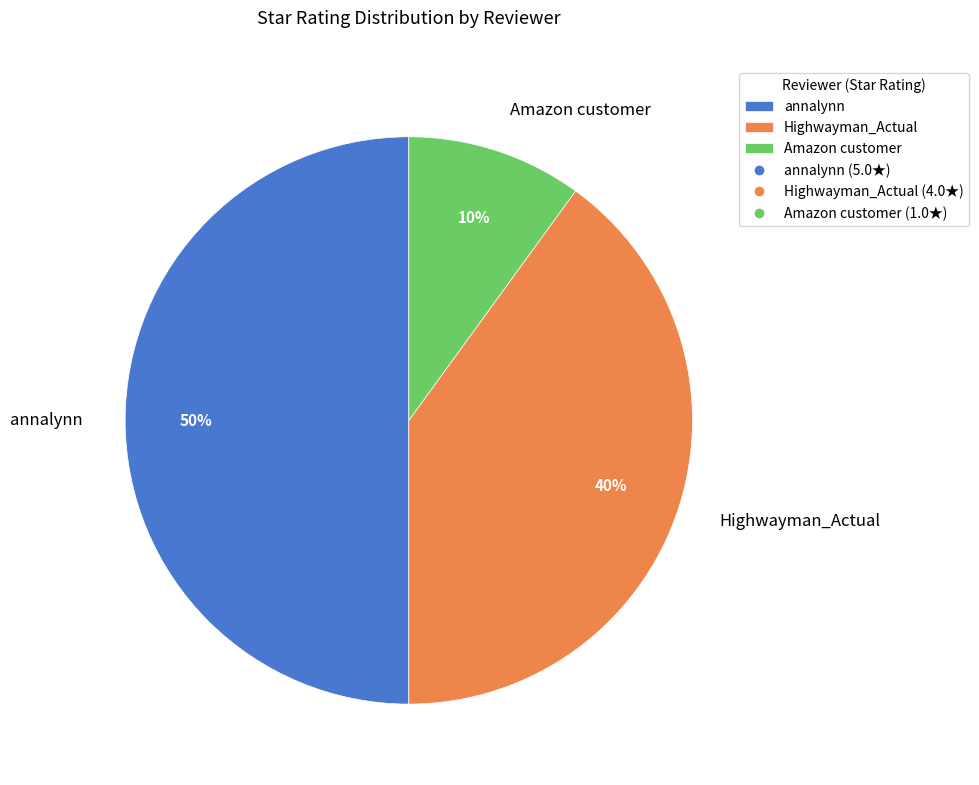

What percentage is the Amazon customer slice, to the nearest percent?

10%